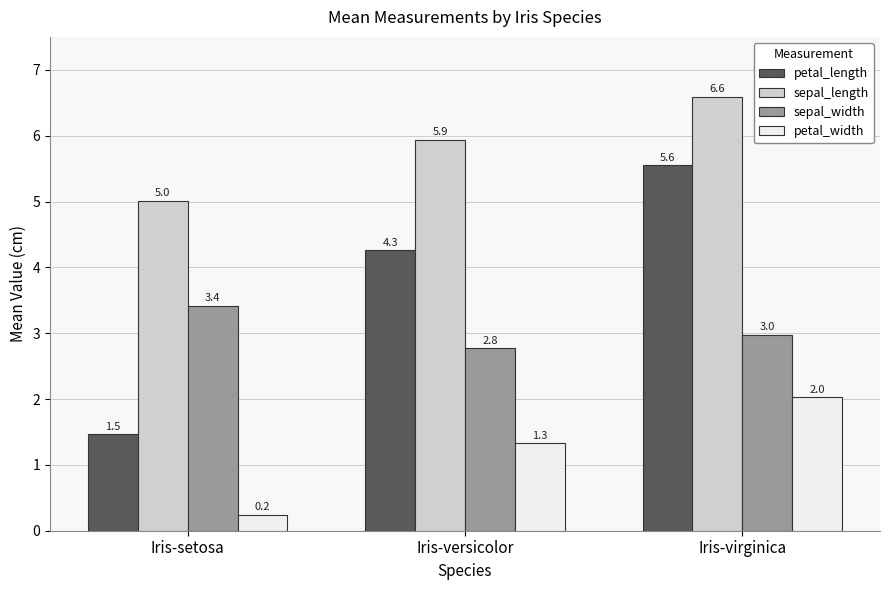

Count the petal_length values in the range 1 to 5.

2